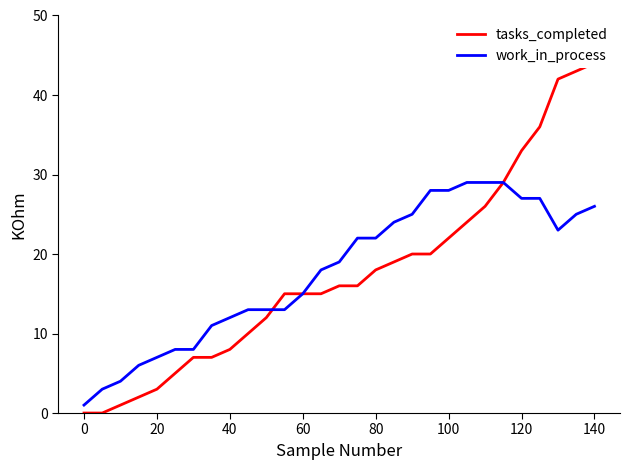

How many values in the tasks_completed series exceed 16?

13